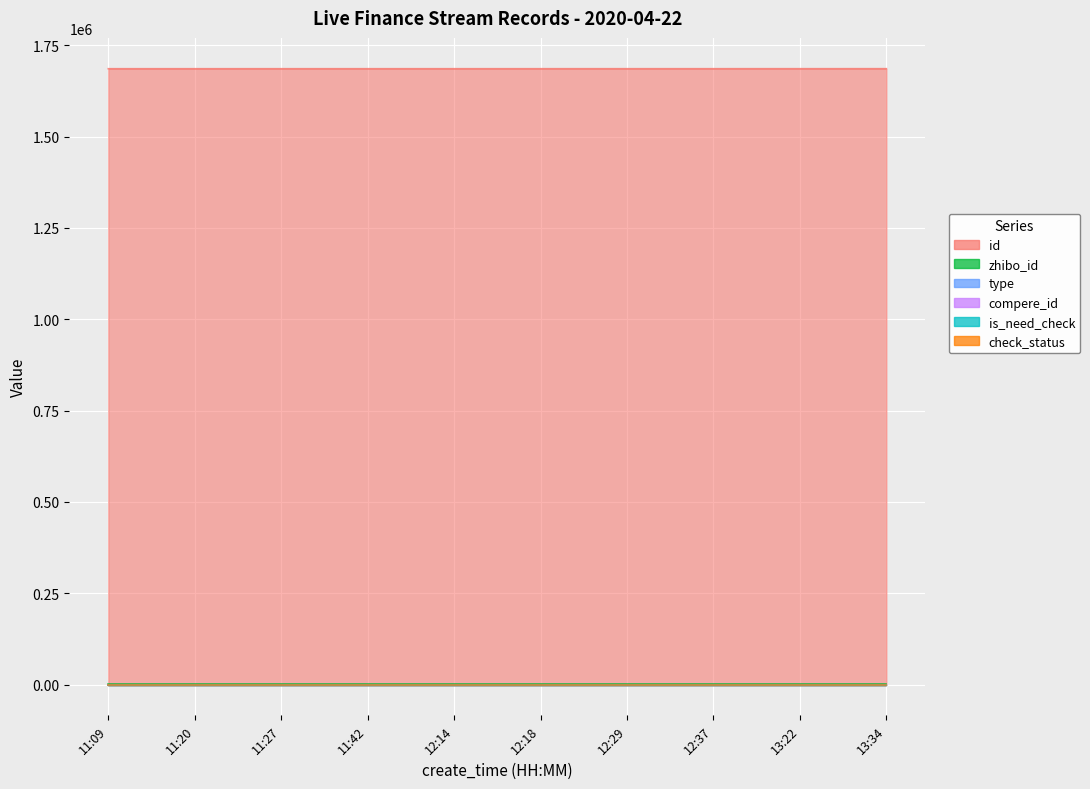

True or false: id has more than 2 points higher than both neighbors.

False